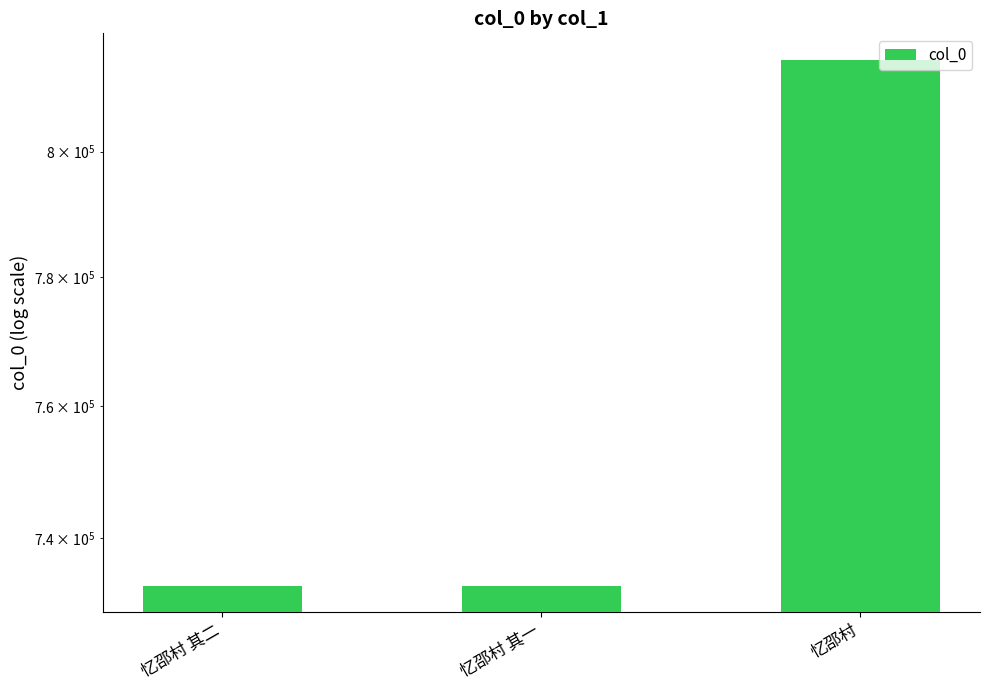

Rank the categories by value from lowest to highest.

忆邵村 其一, 忆邵村 其二, 忆邵村